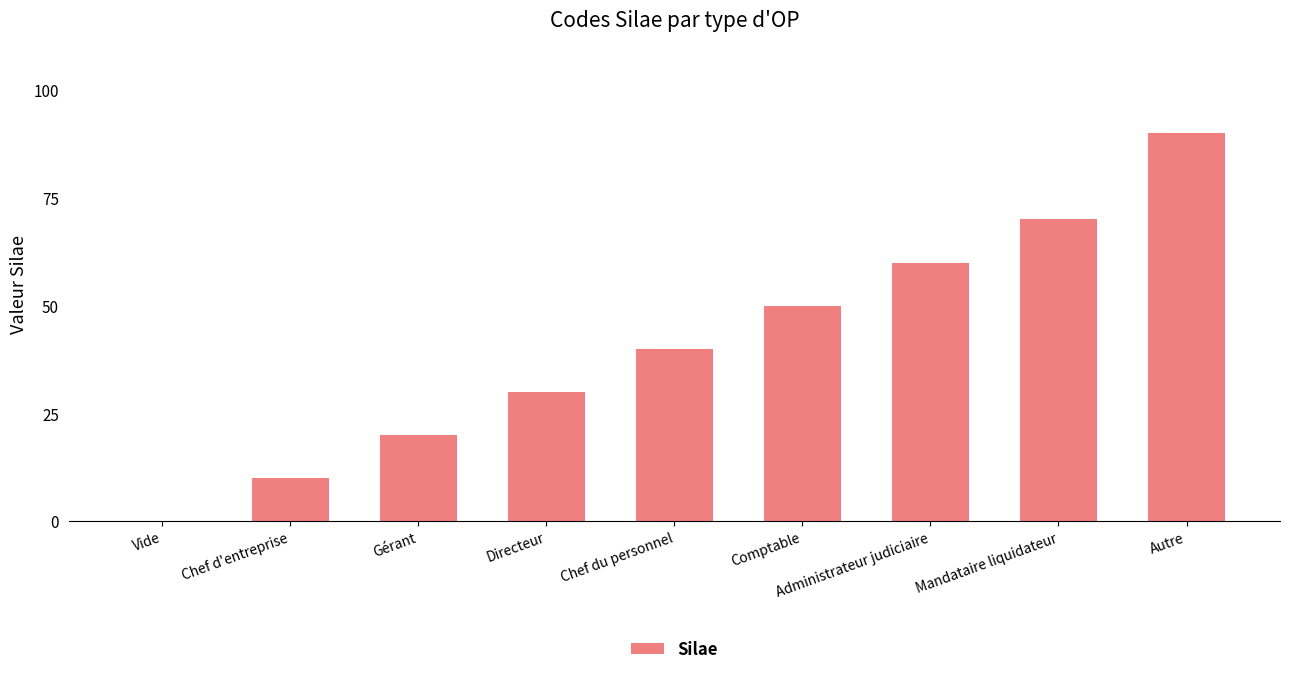

What is the greatest value displayed?

90